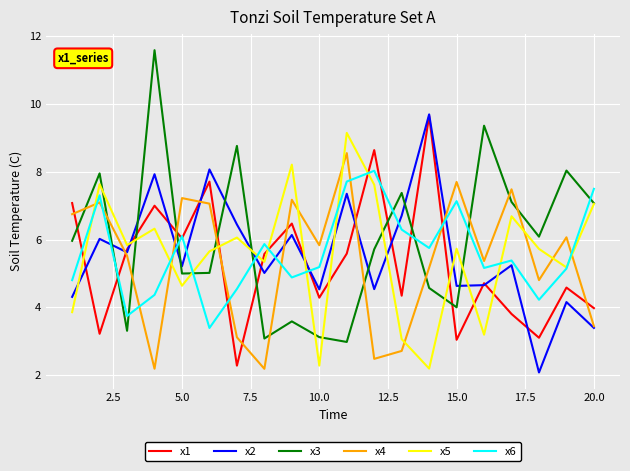

How many interior local valleys does the x1 series have?

7